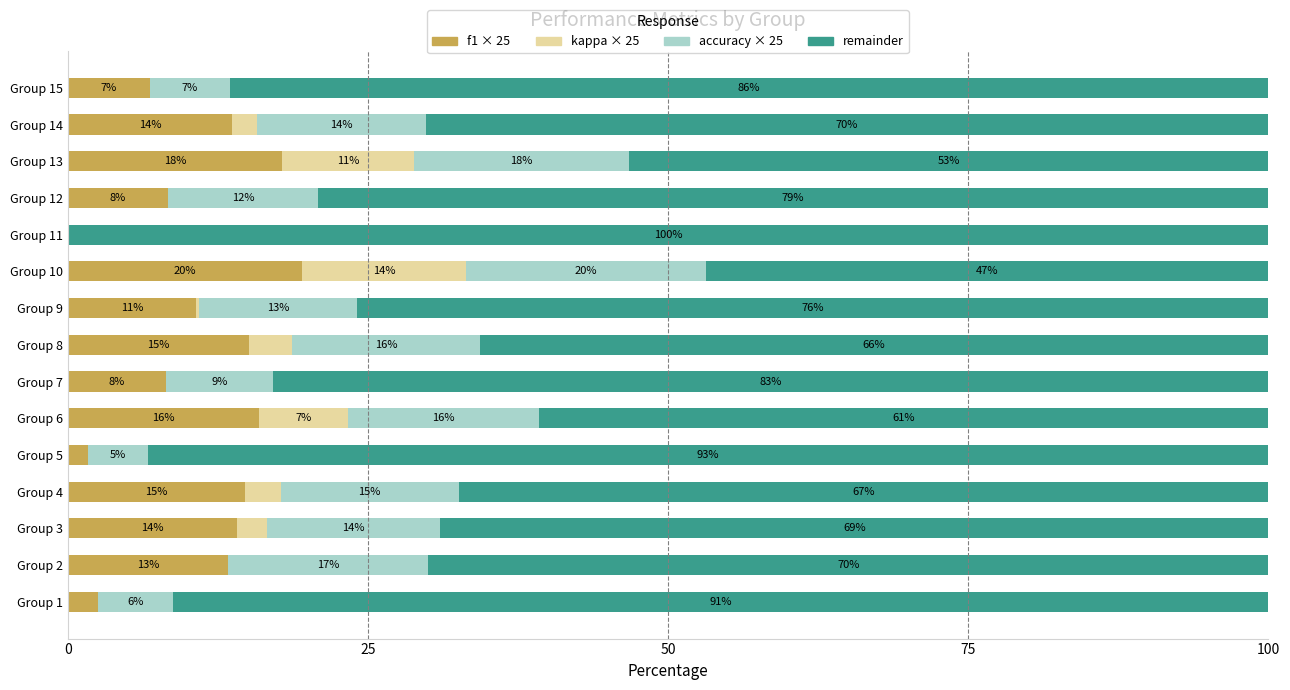

What is the highest value of the f1 × 25 series?

19.5